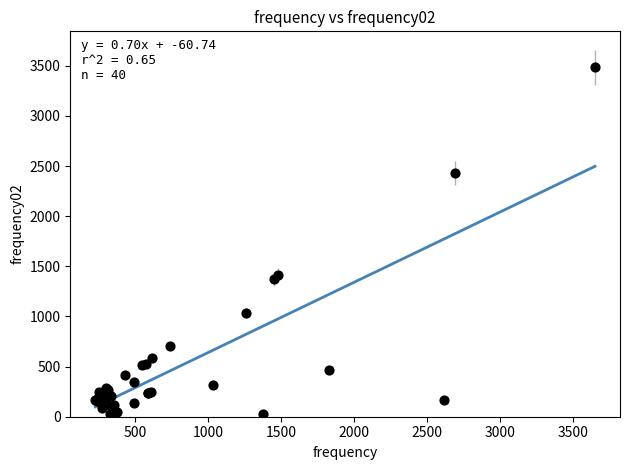

What Y value in the scatter plot is closest to 1749?

1413